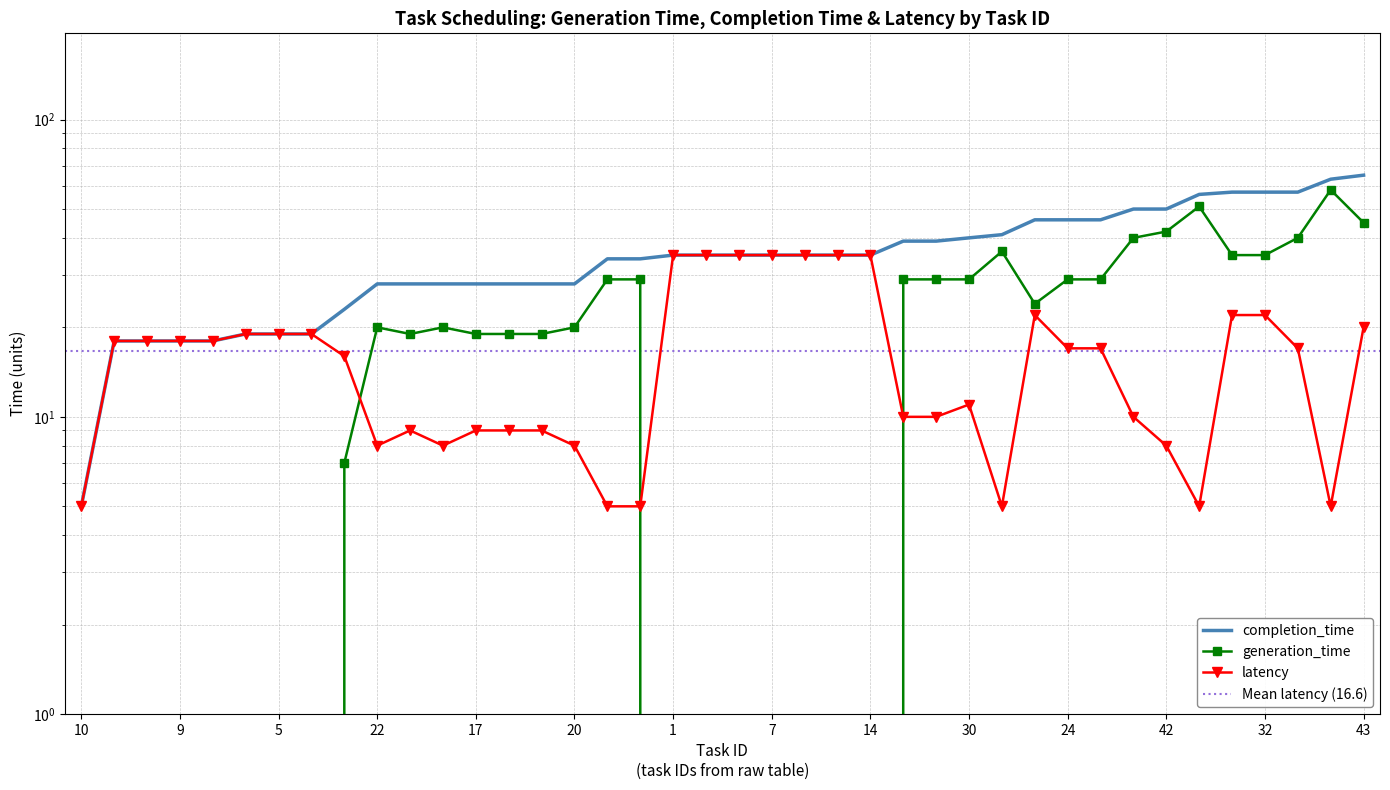

What is the value of the completion_time point at the 22nd from the left?

35